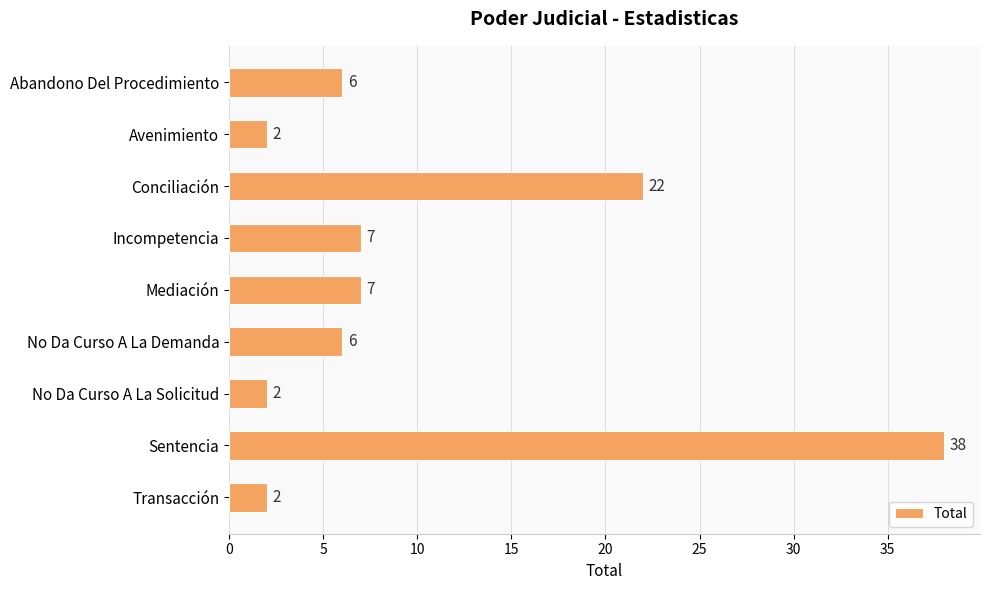

Which has a higher value, Transacción or Abandono Del Procedimiento?

Abandono Del Procedimiento